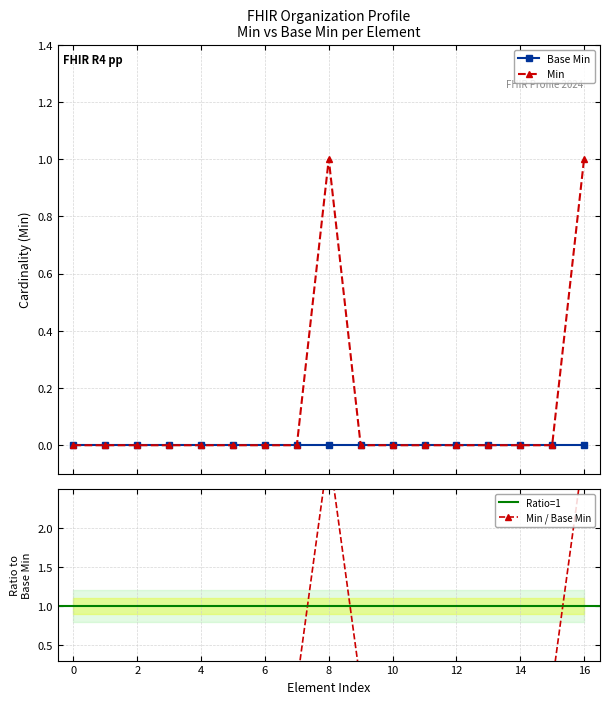

True or false: the data has more than 1 interior local peaks.

False